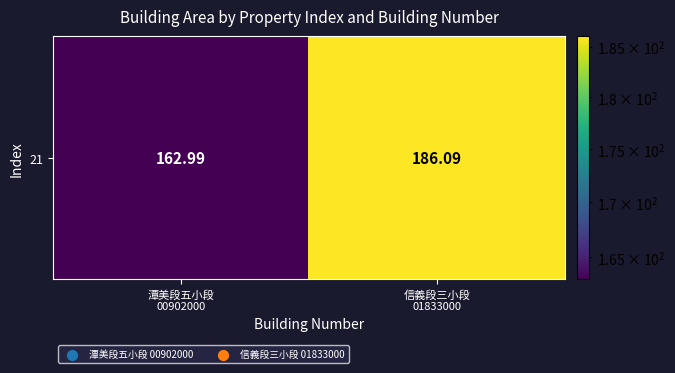

Reading left to right, extract all data points from this chart.

潭美段五小段
00902000=163.0	信義段三小段
01833000=186.1